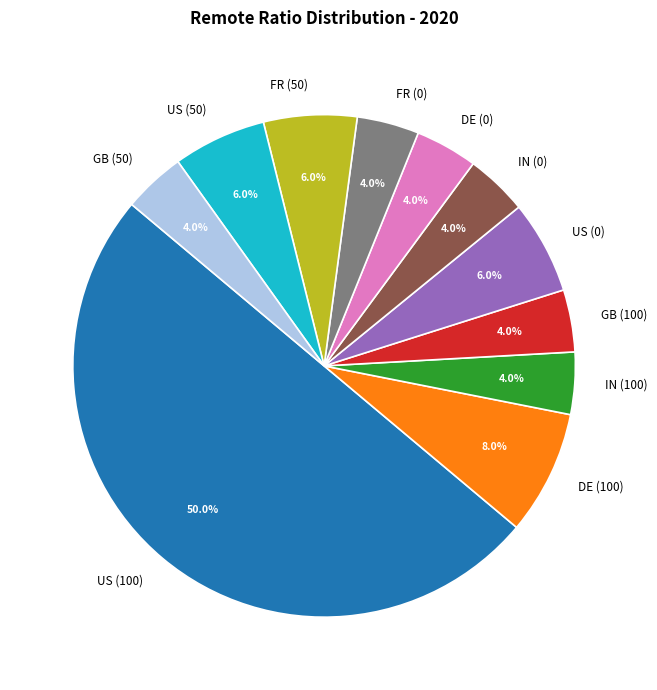

Is DE (100) the majority of the pie?

No